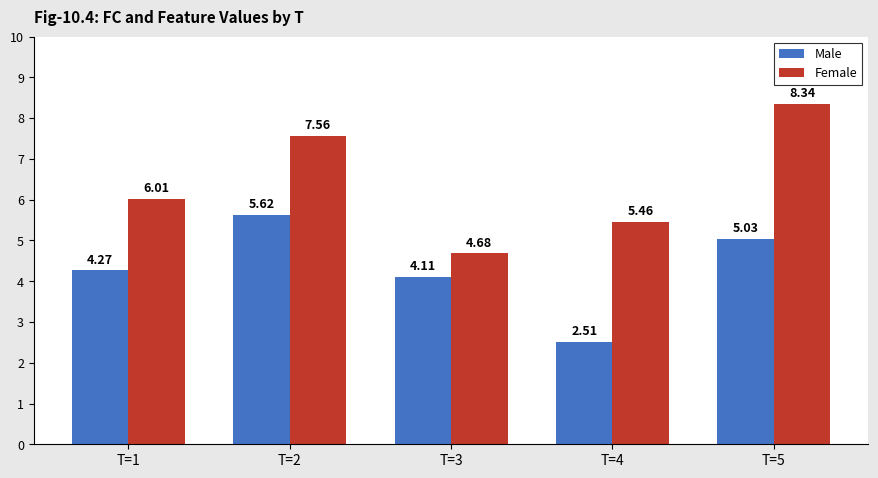

Where is Male nearest to the value 4?

T=3